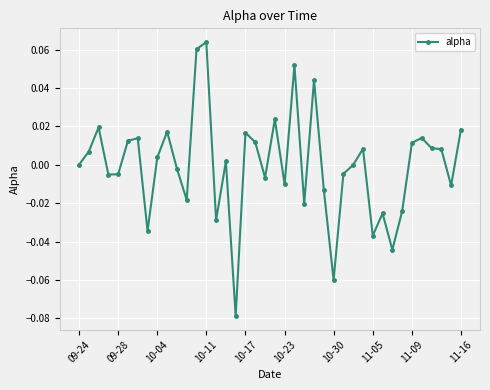

Is this an area chart (filled region under the line)?

No